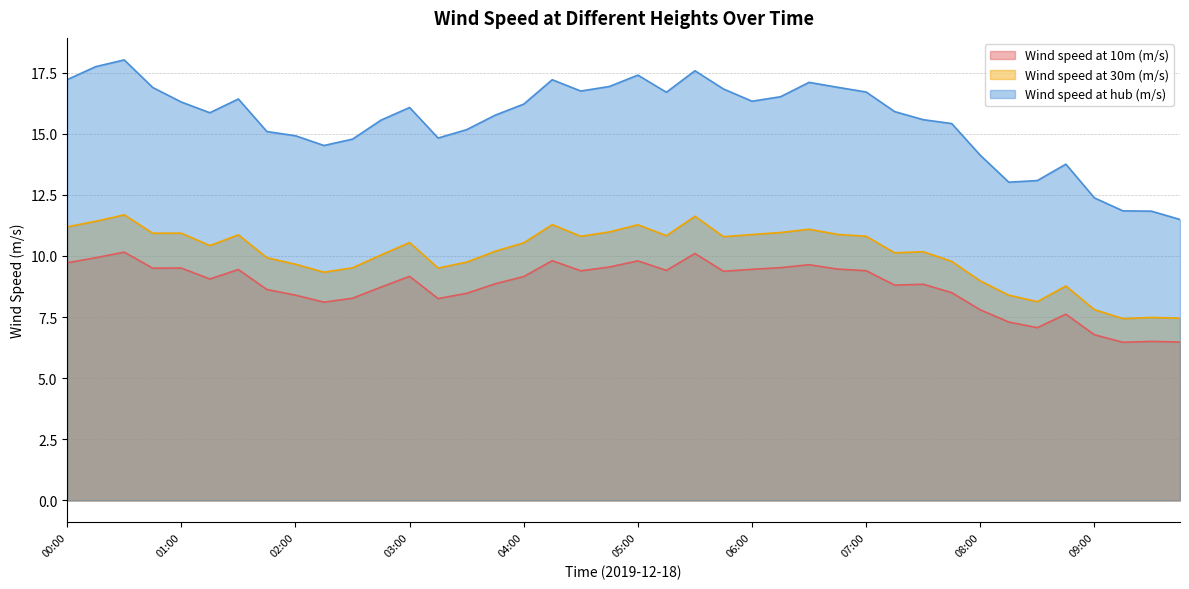

Which series has the largest total across all categories?

Wind speed at hub (m/s)